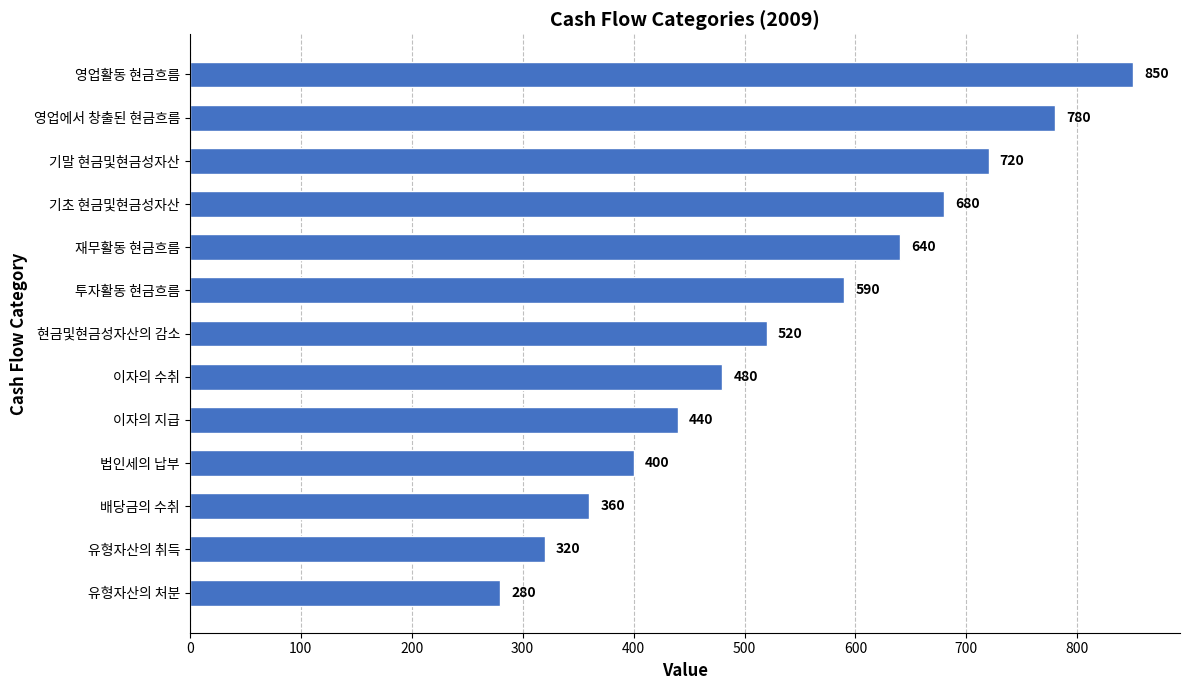

True or false: the data shows 280 at 유형자산의 처분.

True